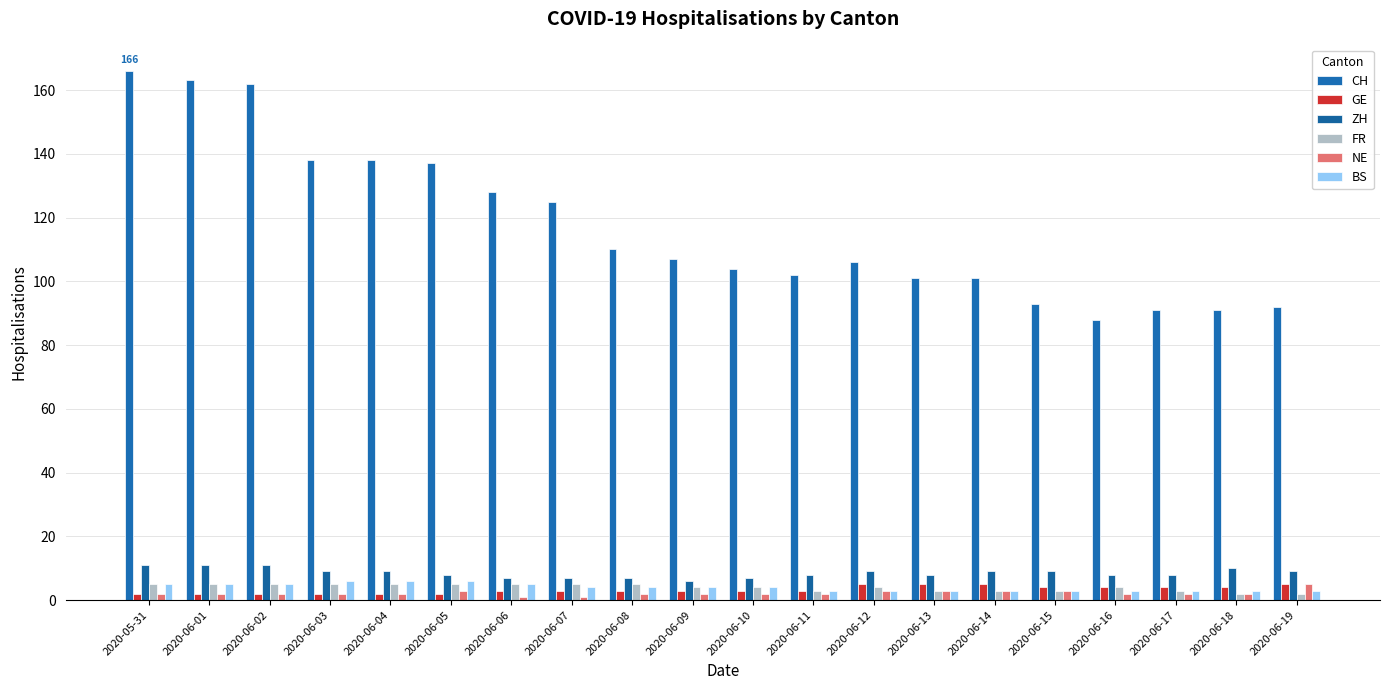

What is the value of the BS bar at the 20th from the left?

3